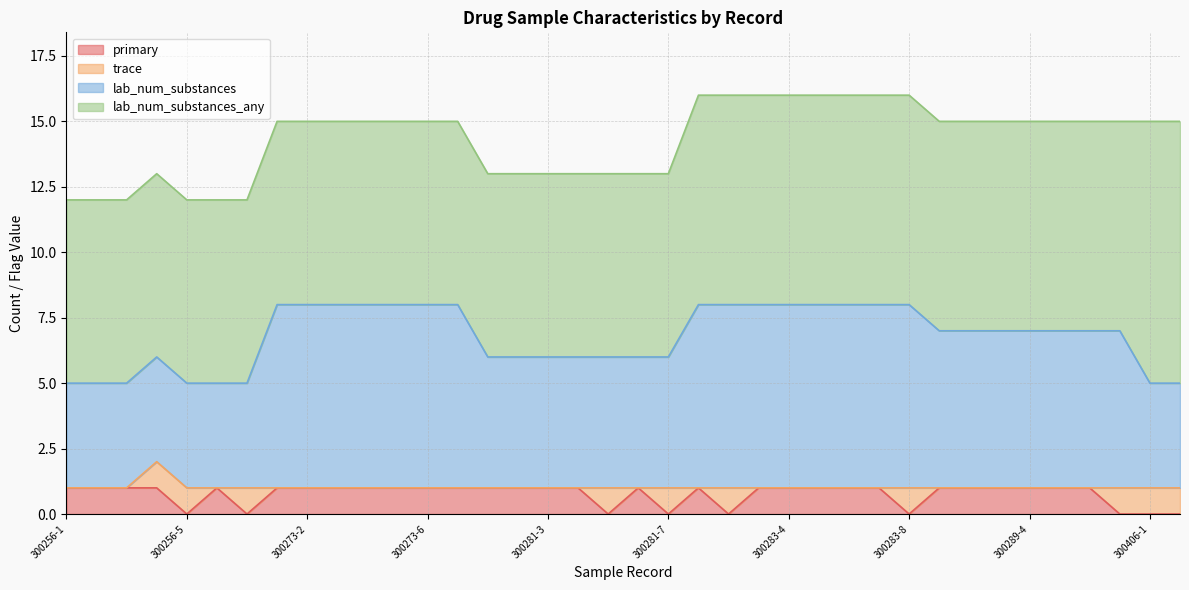

How many primary values are between 1 and 2?

29